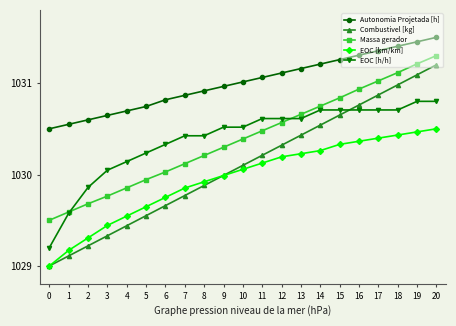

Is it true that EOC [km/km] equals 1029.3 at 2?

True